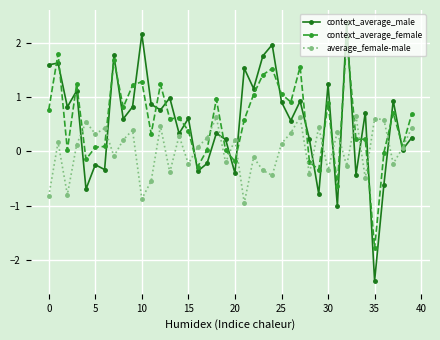

Which series has the widest spread of values?

context_average_male